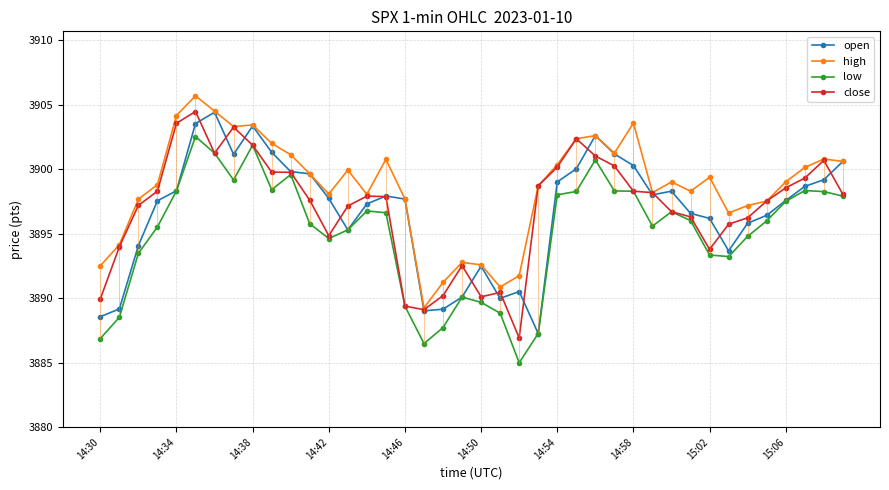

What is the total value across all series at 17?

15553.9